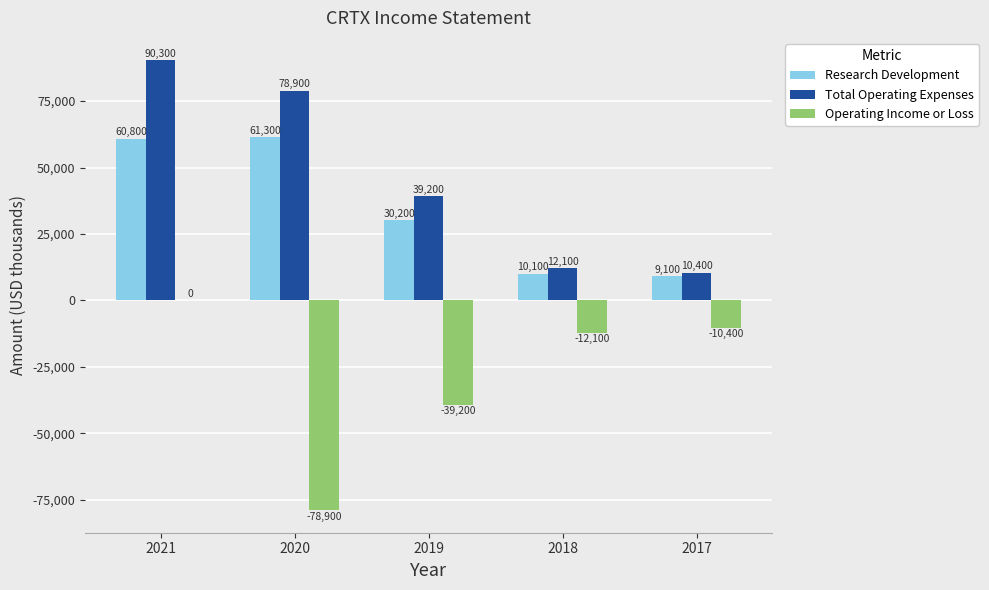

Is it true that Total Operating Expenses equals 10400 at 2017?

True